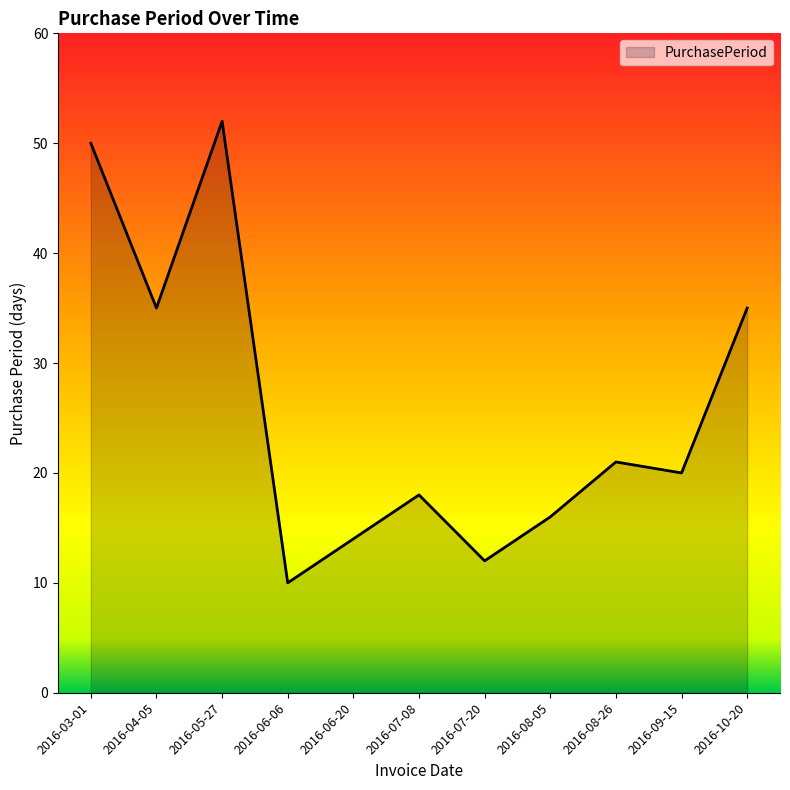

Read the value at 2016-07-08, to the nearest 10.

20